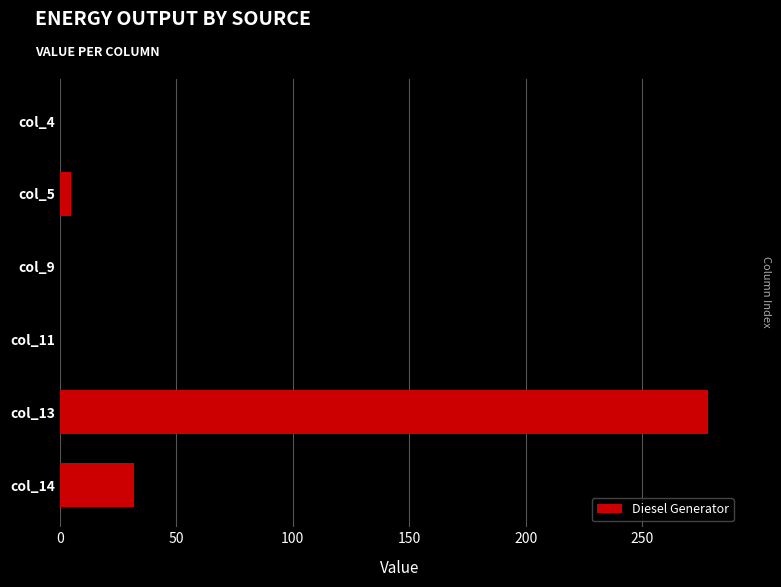

Where is the data nearest to the value 139?

col_14